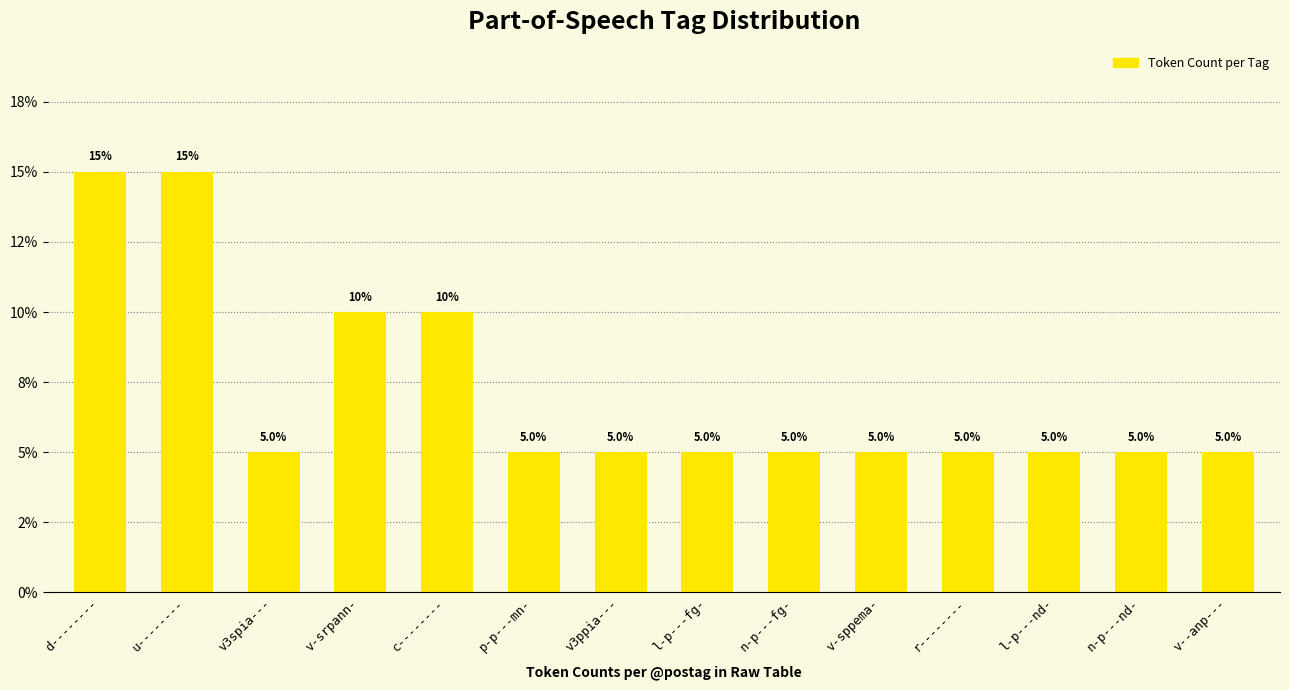

Does the chart contain any negative values?

No